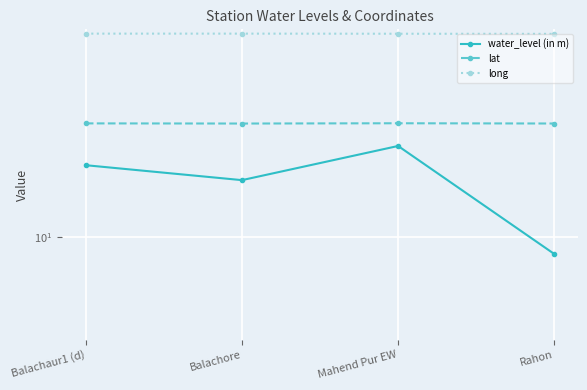

Count the lat values in the range 31 to 32.

4